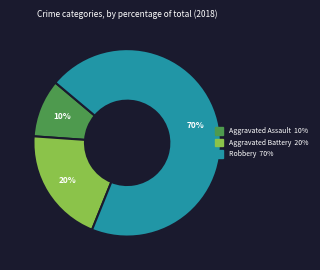

To the nearest percent, what percentage of the pie is Aggravated Battery?

20%